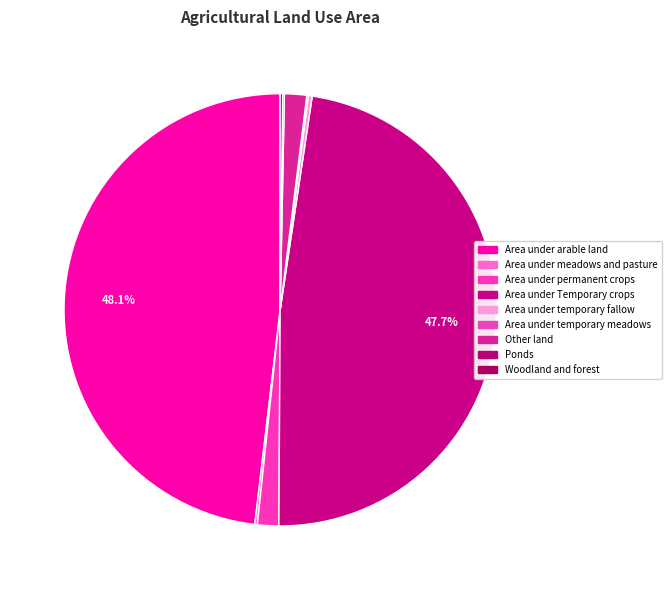

Which category has the smallest portion of the pie?

Area under temporary meadows